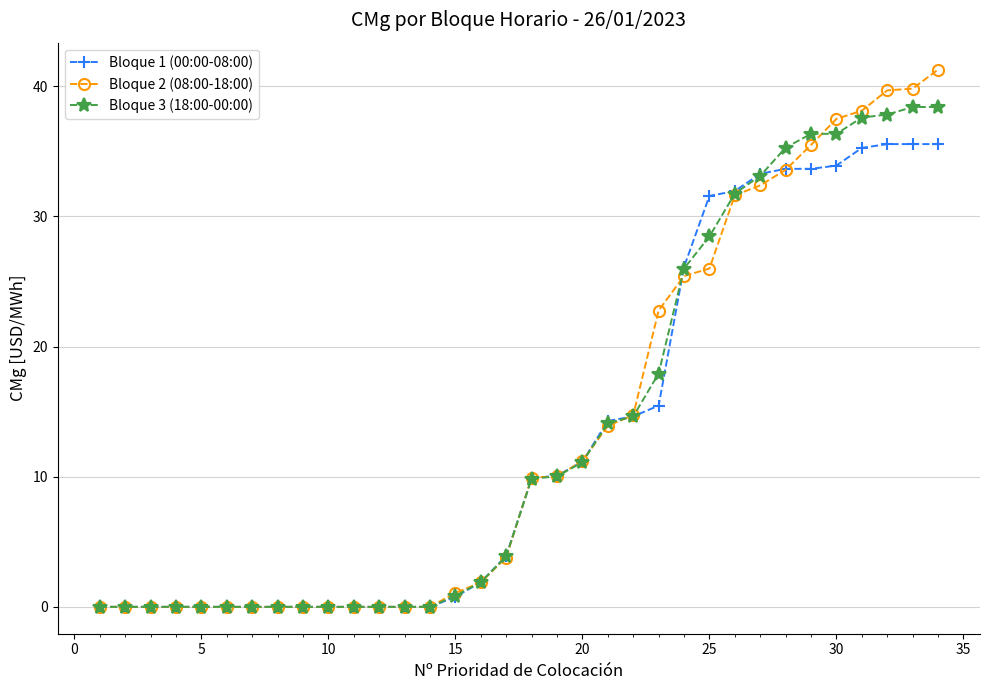

What is the greatest value displayed?

41.3